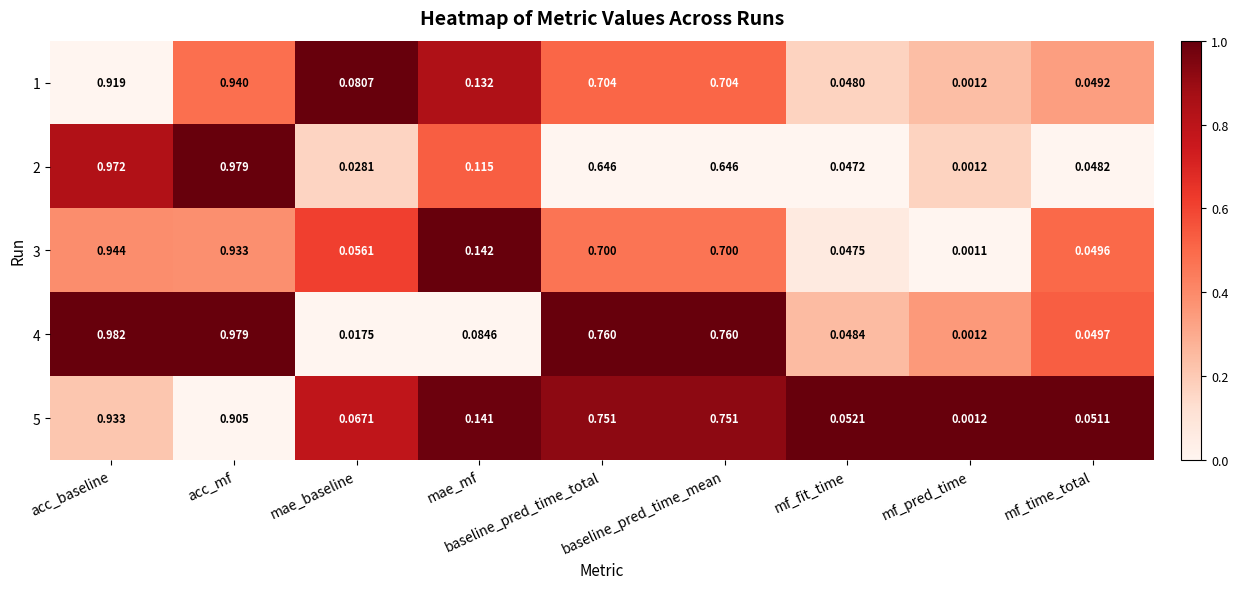

At acc_baseline, list the series in order from smallest to largest.

1, 5, 3, 2, 4